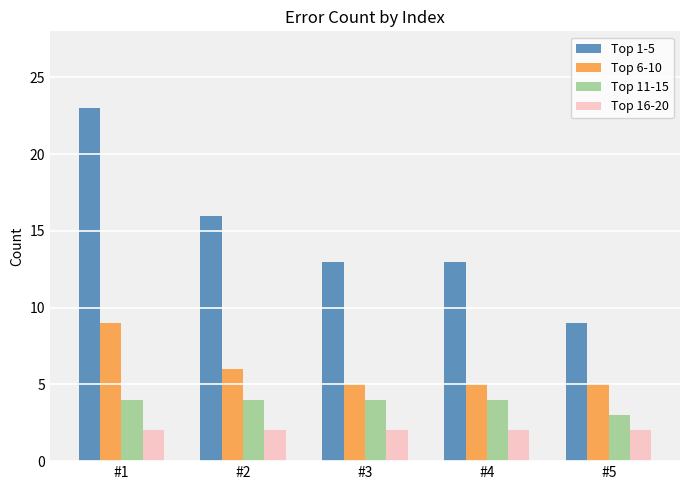

What is the total value across all series at #4?

24